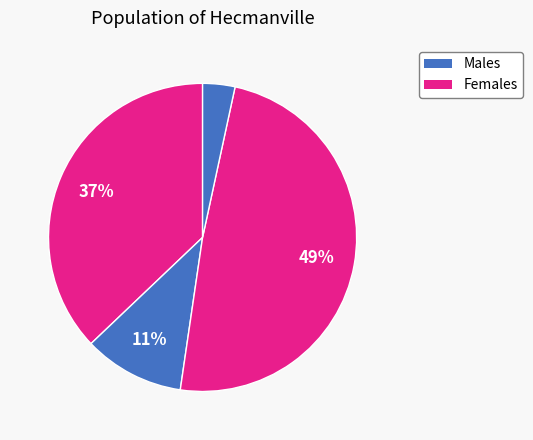

How many segments does this pie chart have?

4